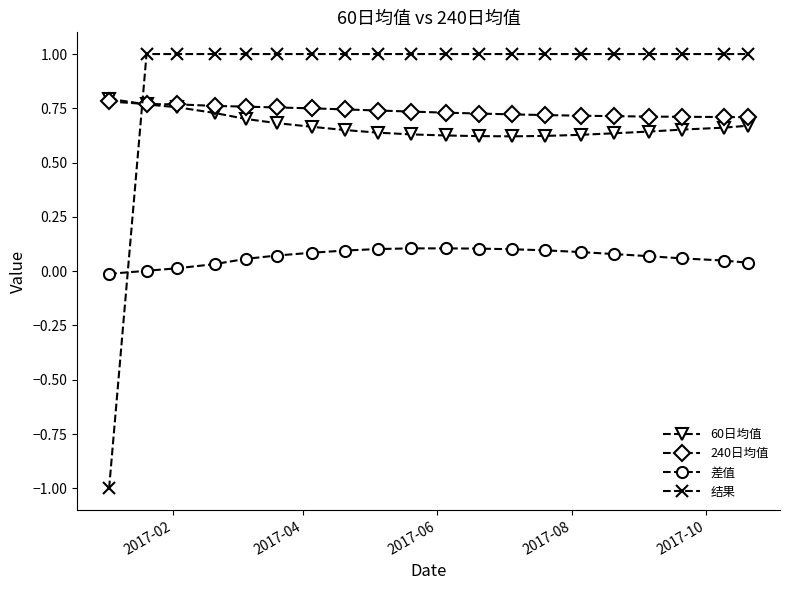

True or false: 差值 and 60日均值 intersect in this chart.

False